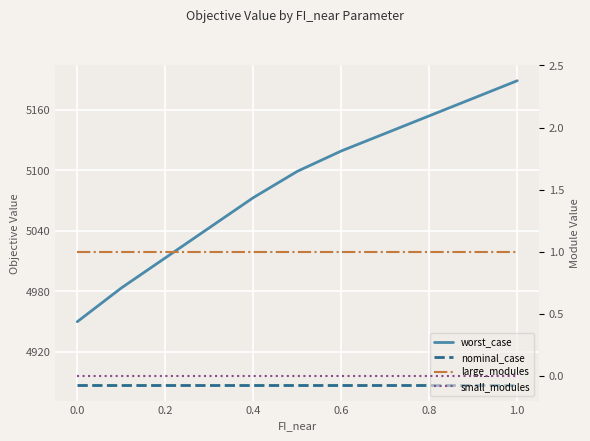

Is it true that worst_case equals 6553.8 at 0.0?

False